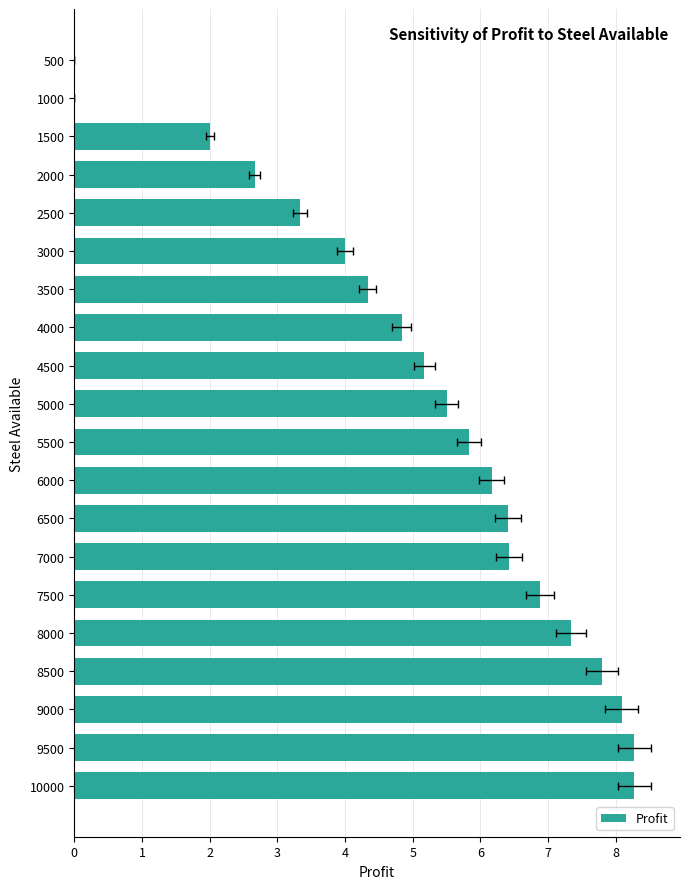

What is the change in value from 4 to 6?

+1.0